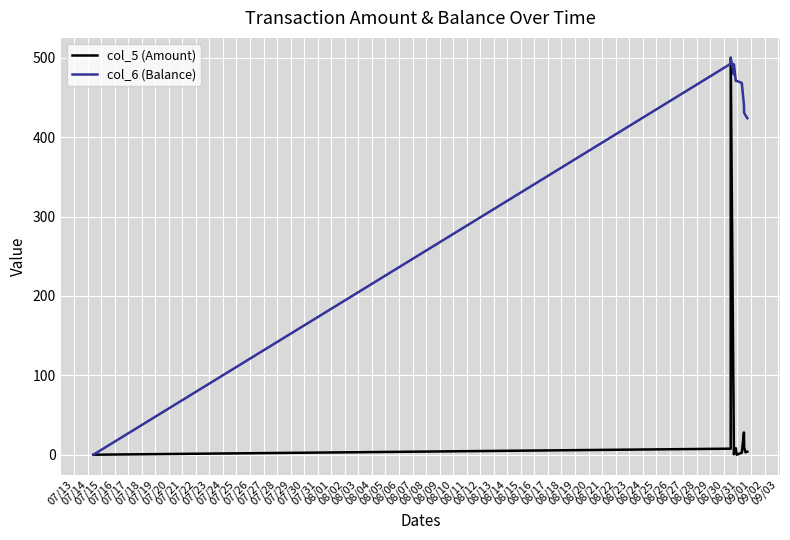

Rank the series by their average value, from lowest to highest.

col_5 (Amount), col_6 (Balance)